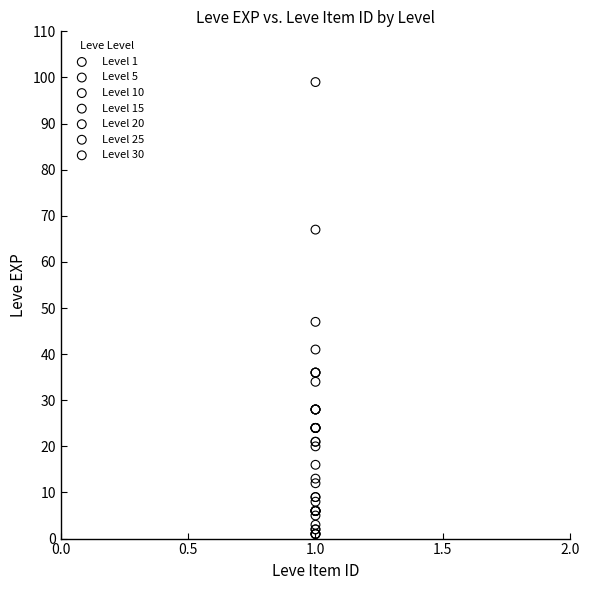

Which series has the largest Y range (max minus min)?

Level 30